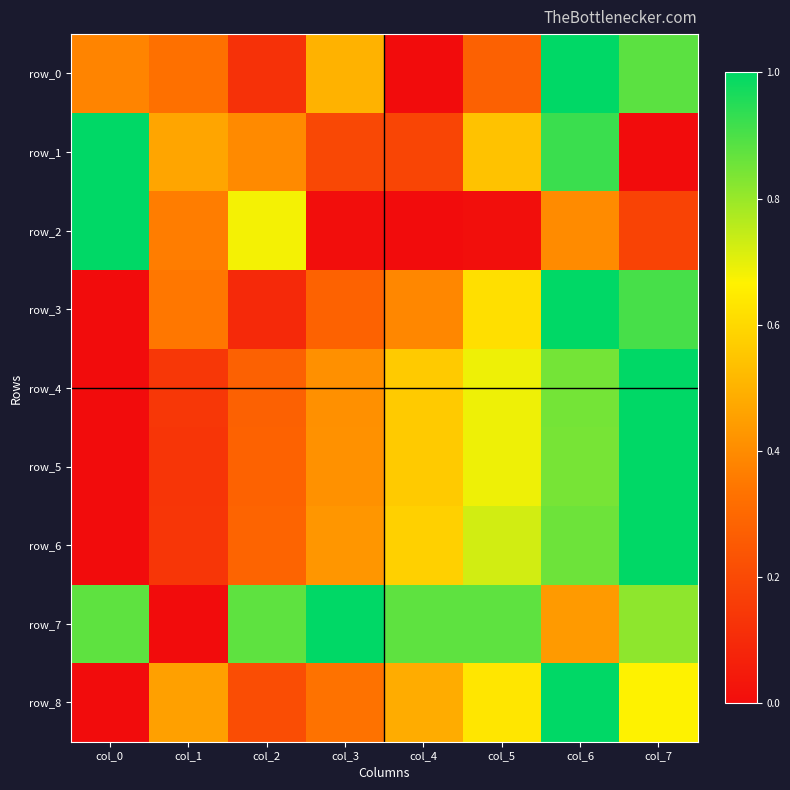

At which category is the sum across all series the highest?

col_6